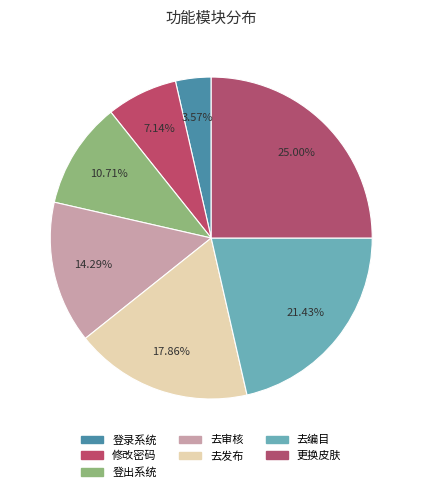

To the nearest percent, what is the difference between the largest and smallest slice percentages?

21%